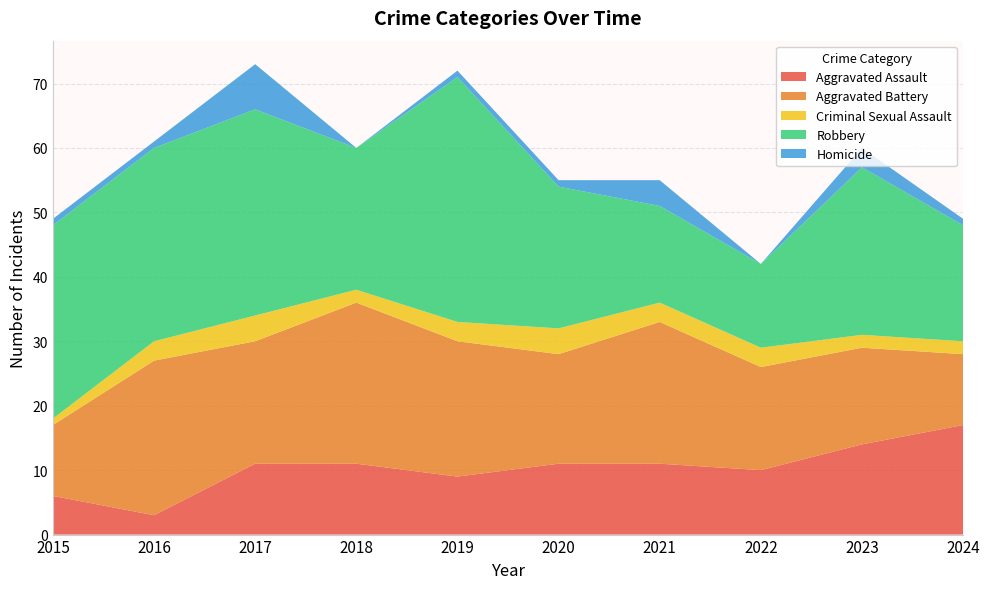

Reading left to right, what are all the values shown in this chart?

Aggravated Assault: 6	3	11	11	9	11	11	10	14	17
Aggravated Battery: 11	24	19	25	21	17	22	16	15	11
Criminal Sexual Assault: 1	3	4	2	3	4	3	3	2	2
Robbery: 30	30	32	22	38	22	15	13	26	18
Homicide: 1	1	7	0	1	1	4	0	3	1